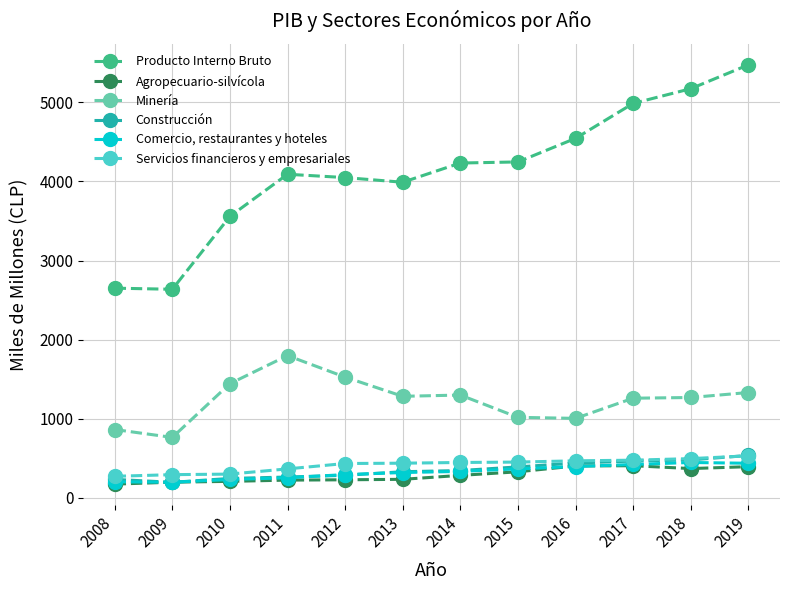

Which series has the largest total across all categories?

Producto Interno Bruto